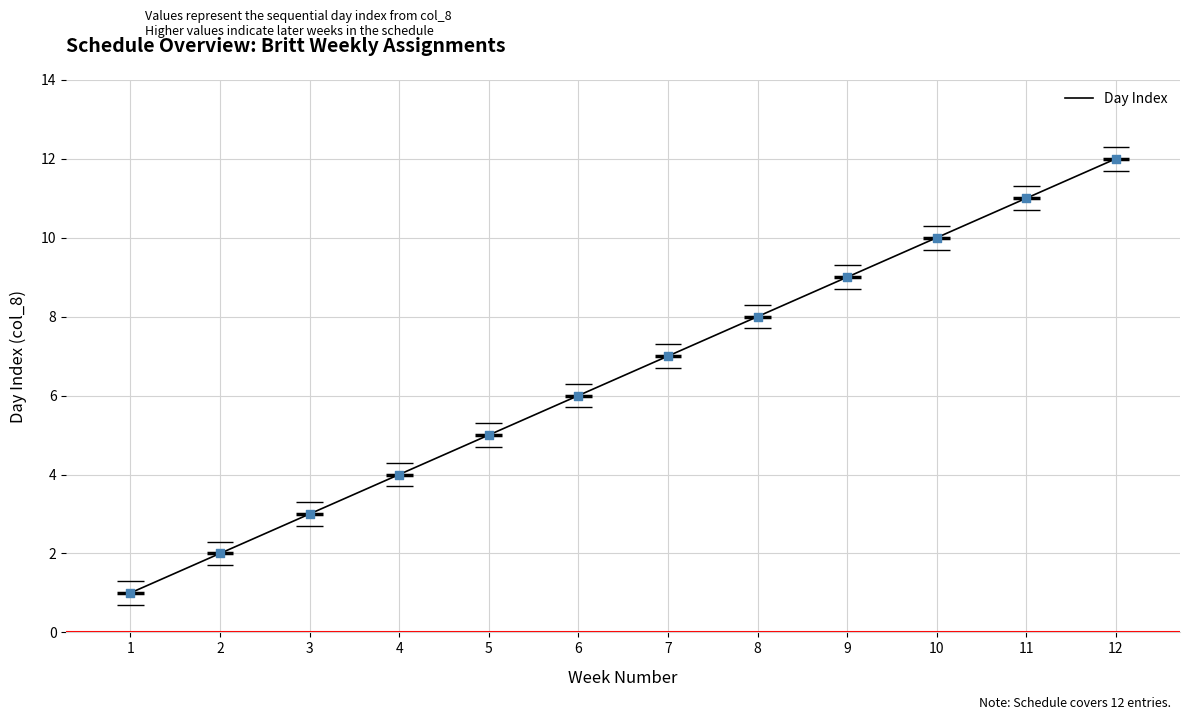

What is the ratio of the value at 9 to the value at 8?

1.1